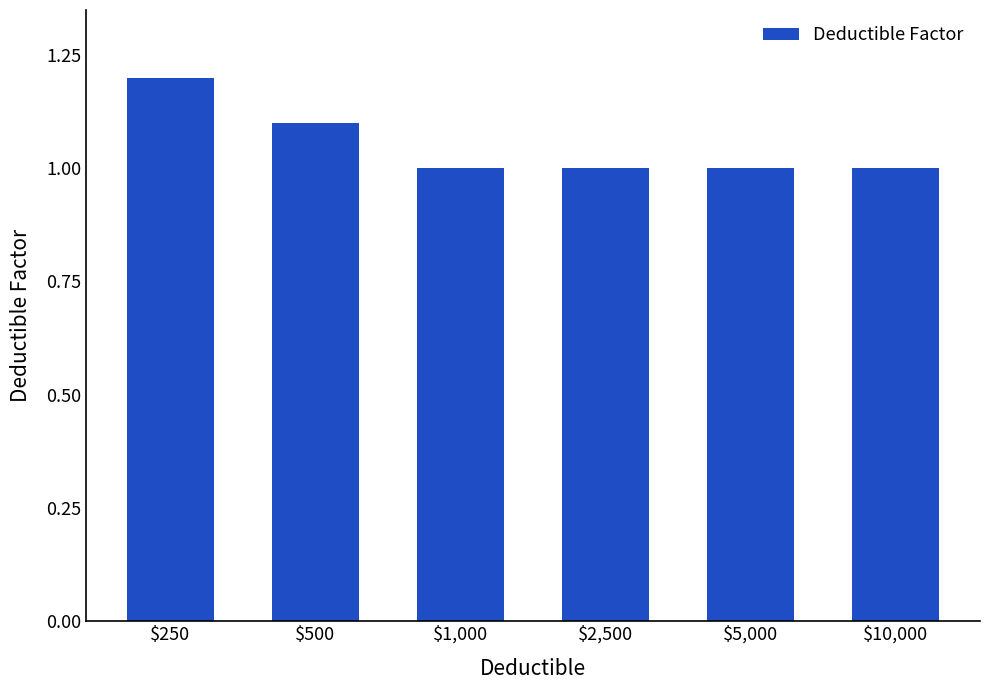

How many series are shown in this chart?

1